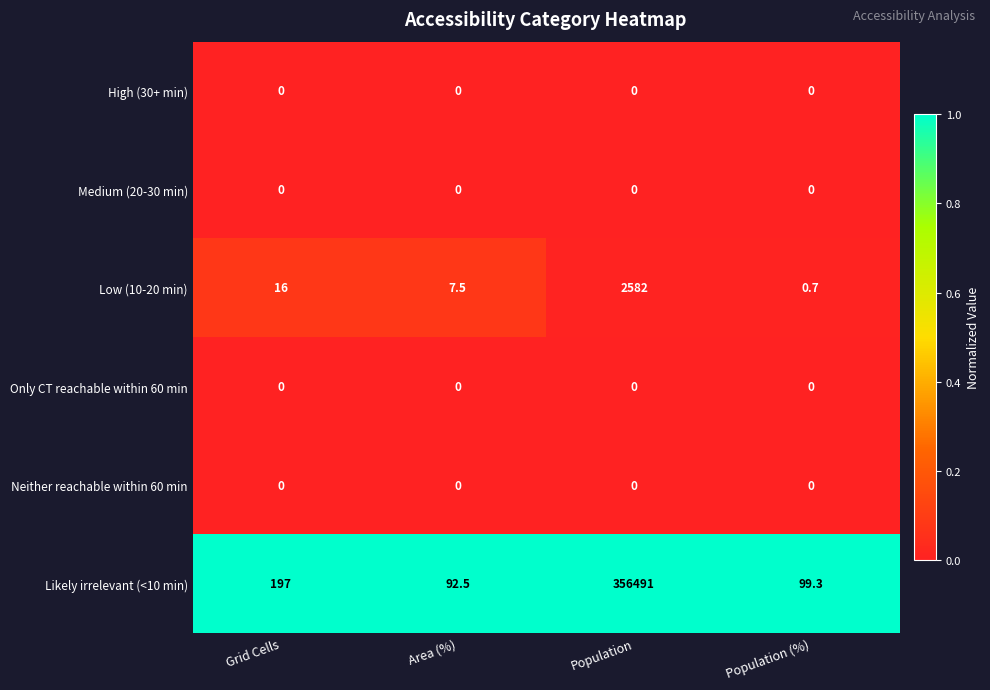

Is it true that Neither reachable within 60 min equals 0.0 at Population (%)?

True